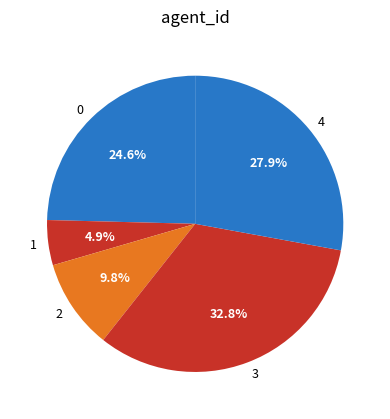

To the nearest percent, what portion does 0 represent?

25%